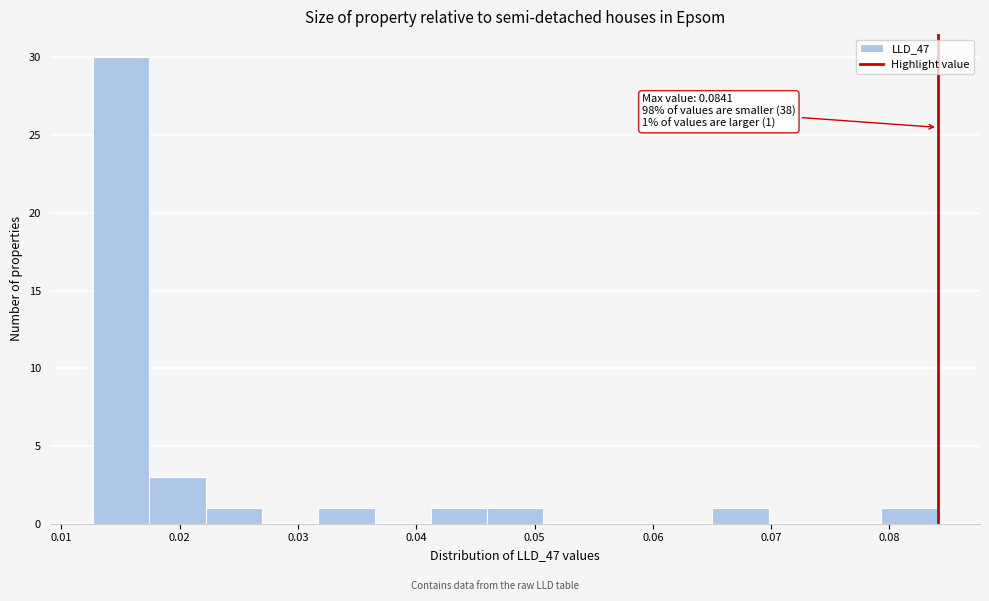

Over which range of the x-axis is the bar tallest?

0.013 to 0.017